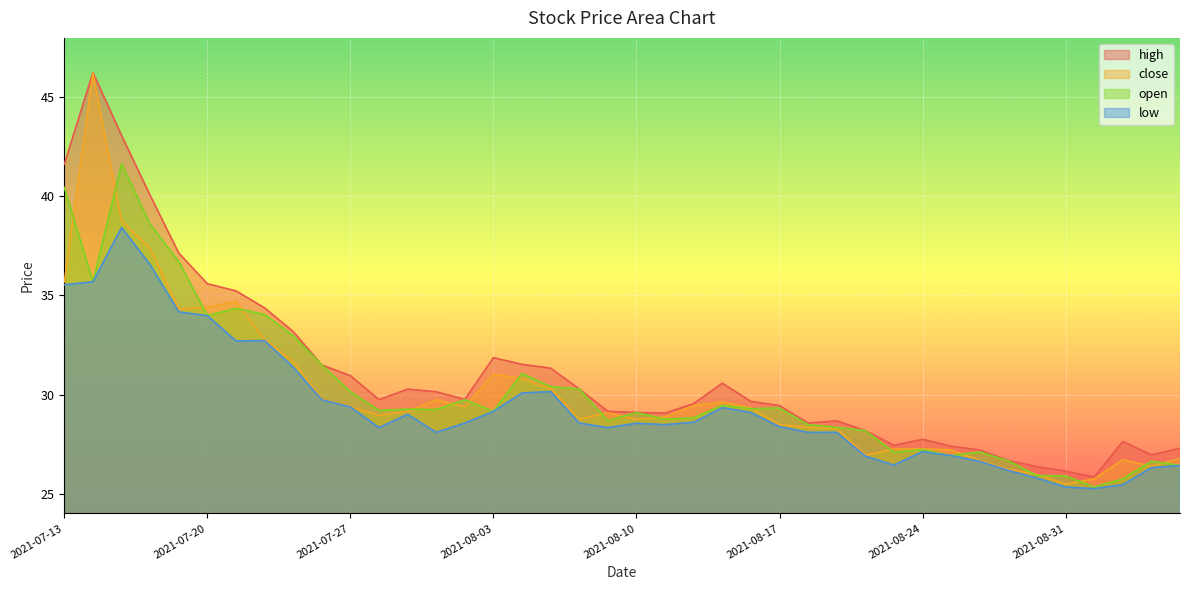

What is the total value across all series at 2021-07-28?

116.2